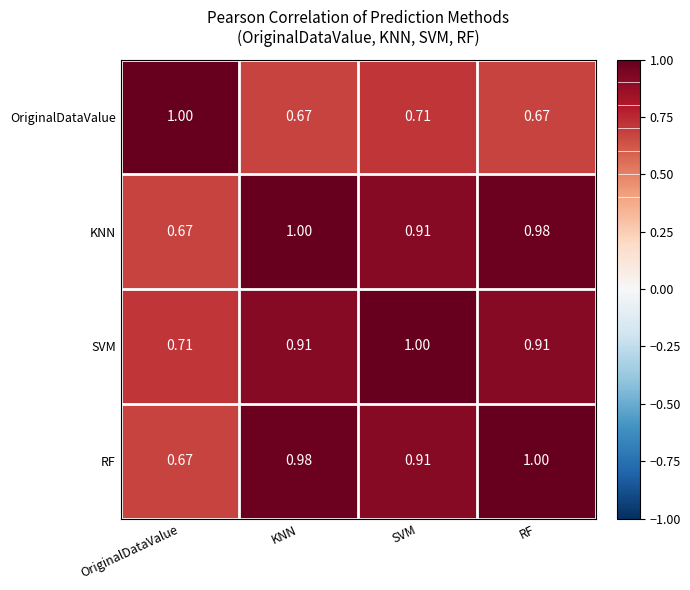

Rank the categories by RF value from highest to lowest.

RF, KNN, SVM, OriginalDataValue